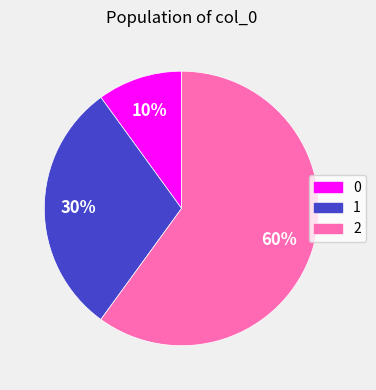

Count the number of slices in the pie.

3